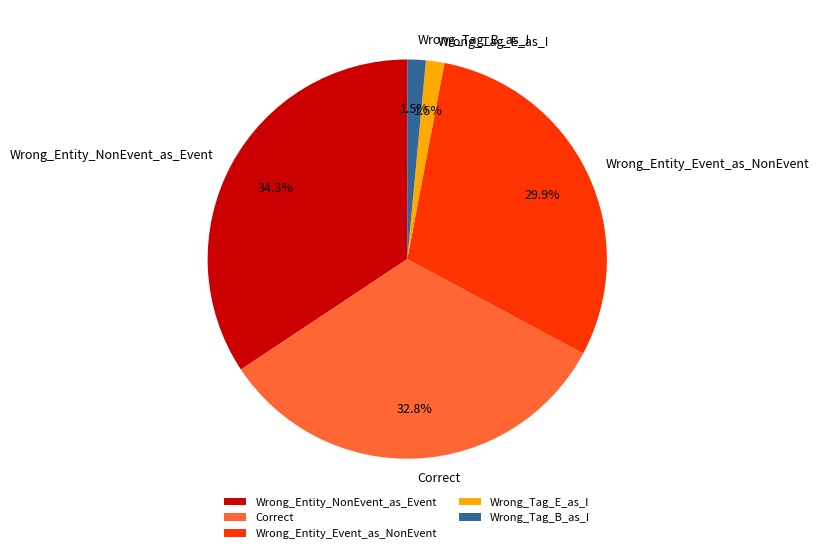

Is there any slice that represents more than half of the pie?

No